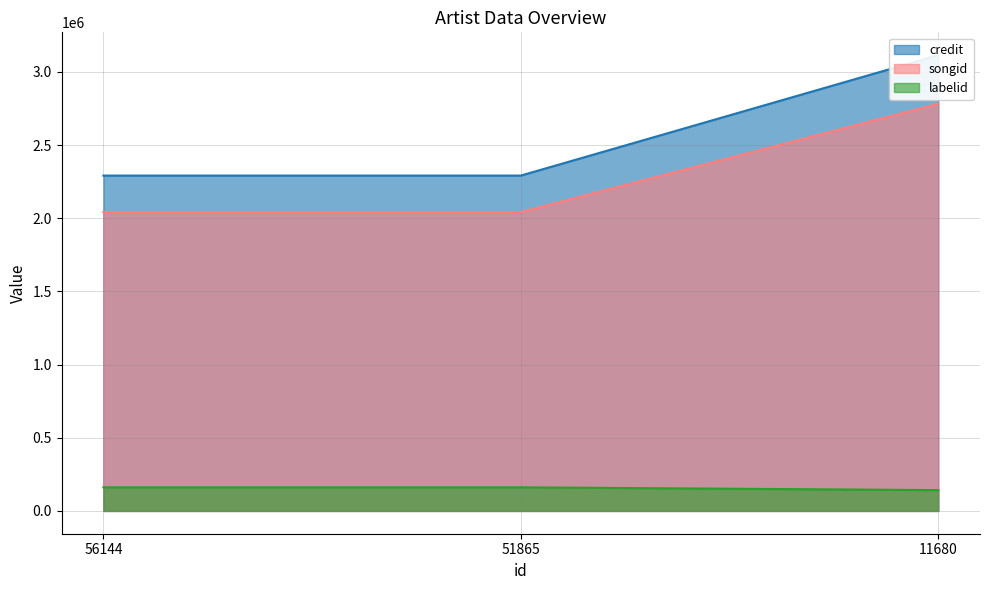

What is the difference between the songid values at 56144 and 11680?

739698